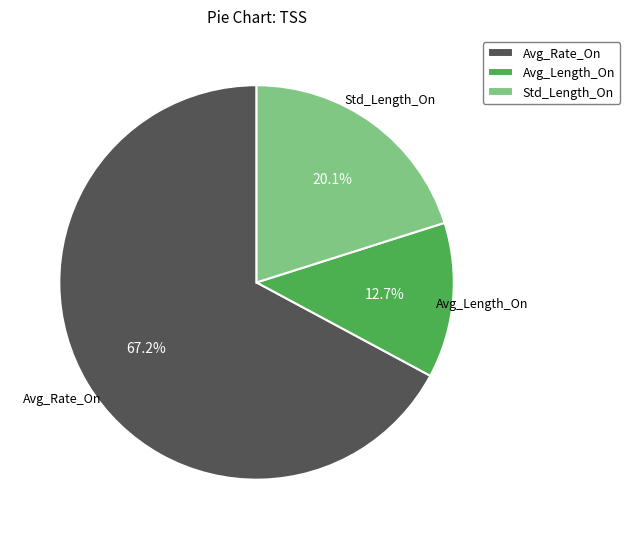

What percentage is the Avg_Rate_On slice, to the nearest percent?

67%